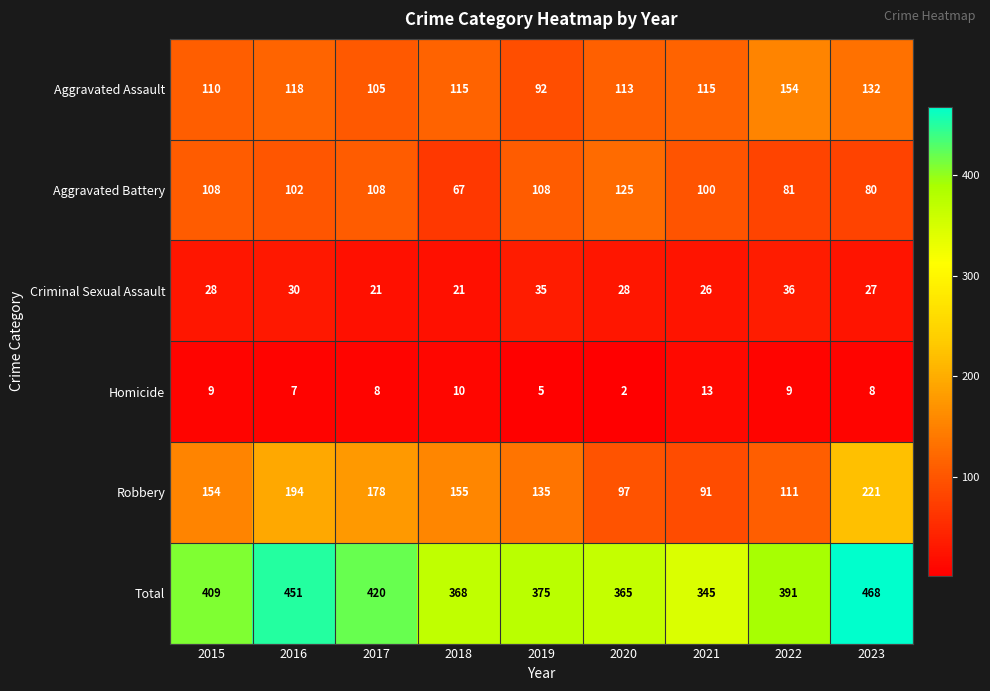

What is the highest value of the Criminal Sexual Assault series?

36